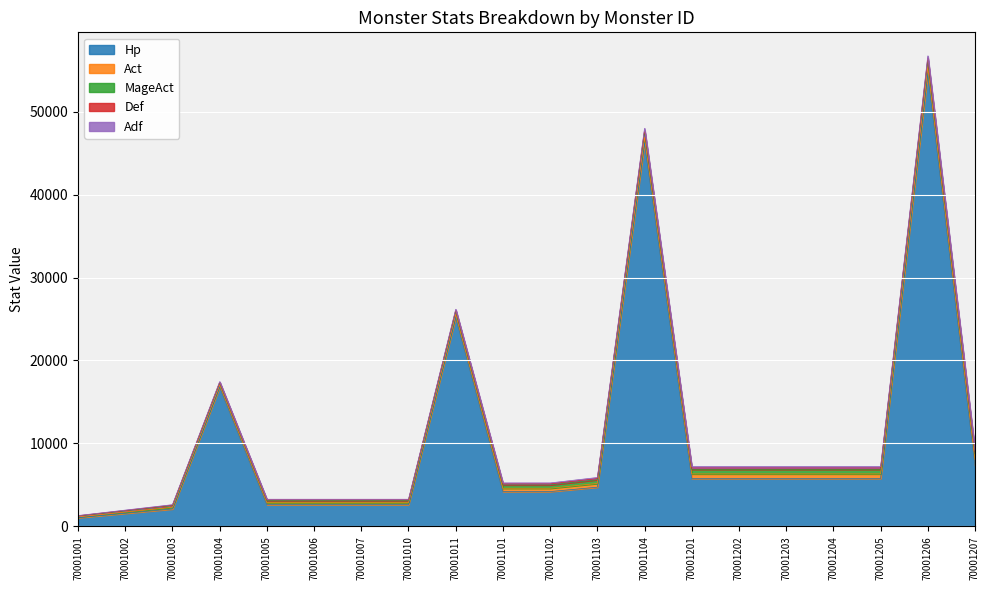

True or false: Hp and Act cross at least once.

False